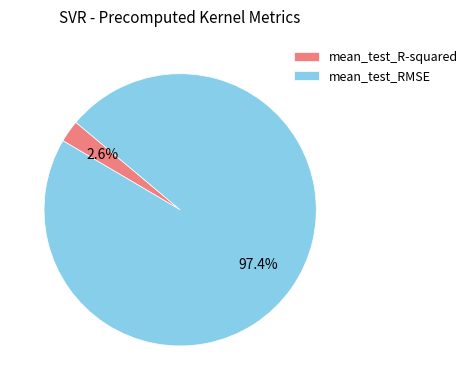

Between mean_test_R-squared and mean_test_RMSE, which is larger?

mean_test_RMSE